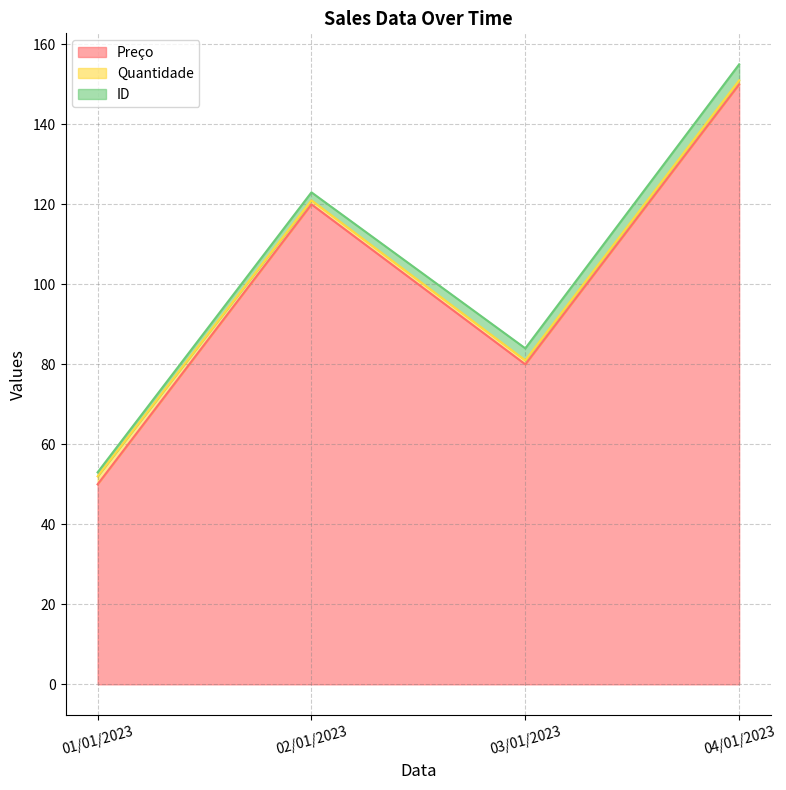

How many interior local valleys does the Preço series have?

1